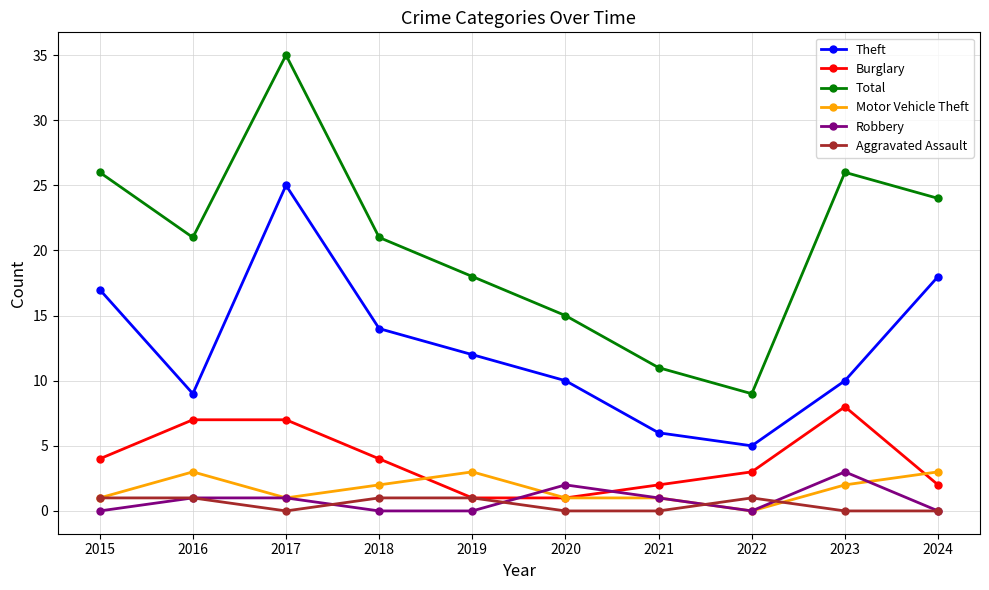

Which series changed the most between 2016 and 2024?

Theft